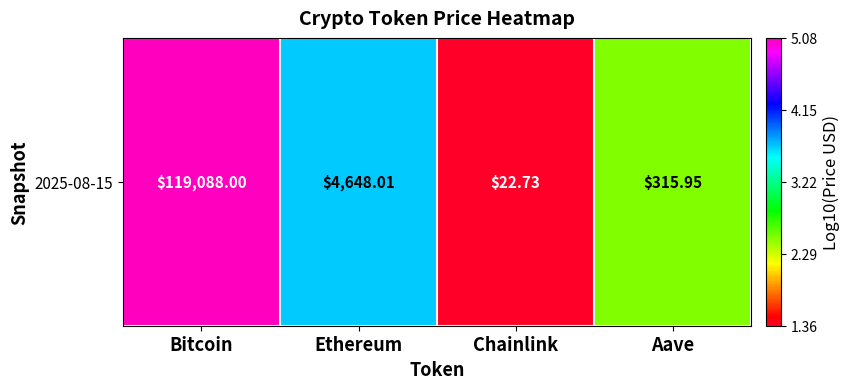

At which category does the chart reach its peak across all series?

Bitcoin